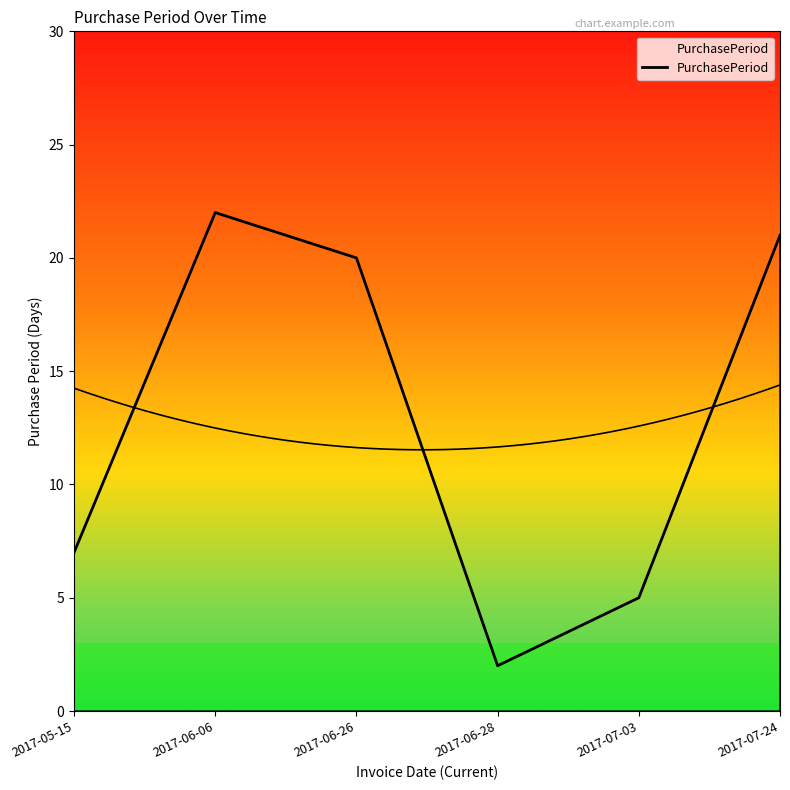

What is the change in value from 2017-05-15 to 2017-06-06?

+15